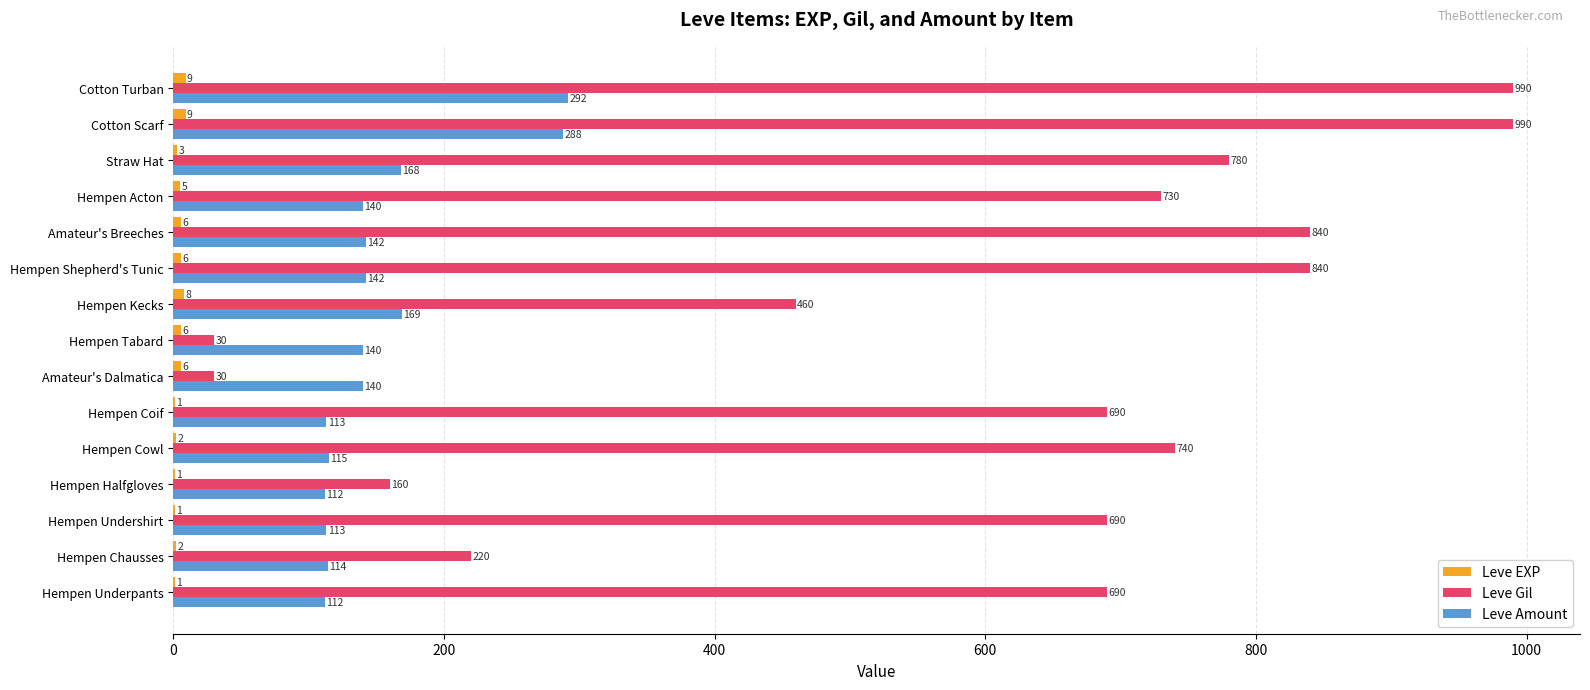

At which category is the sum across all series the highest?

Cotton Turban